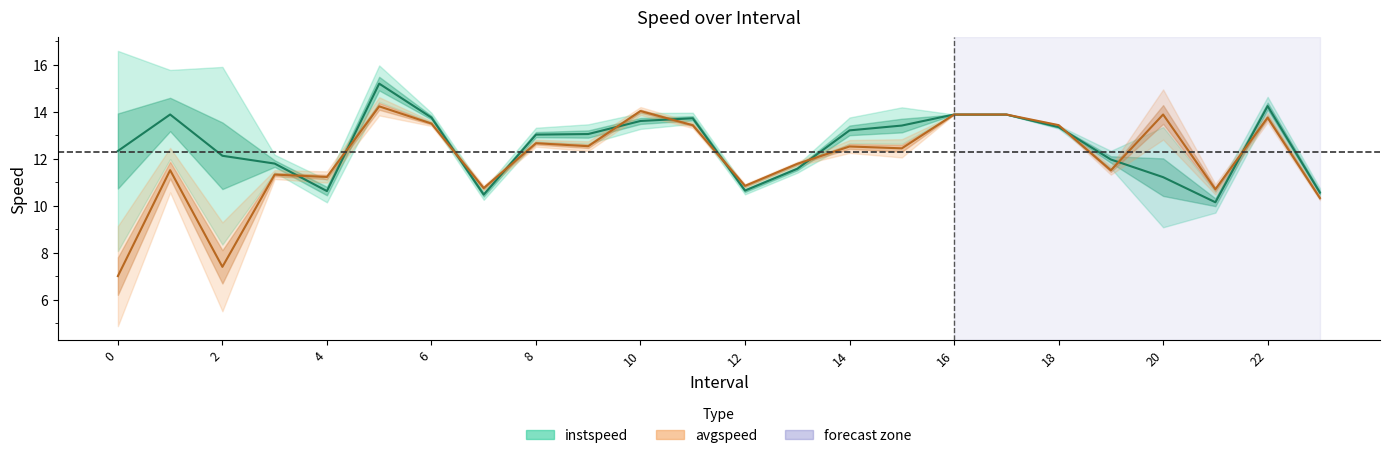

What is the difference between the maximum and minimum values in the instspeed series?

5.0